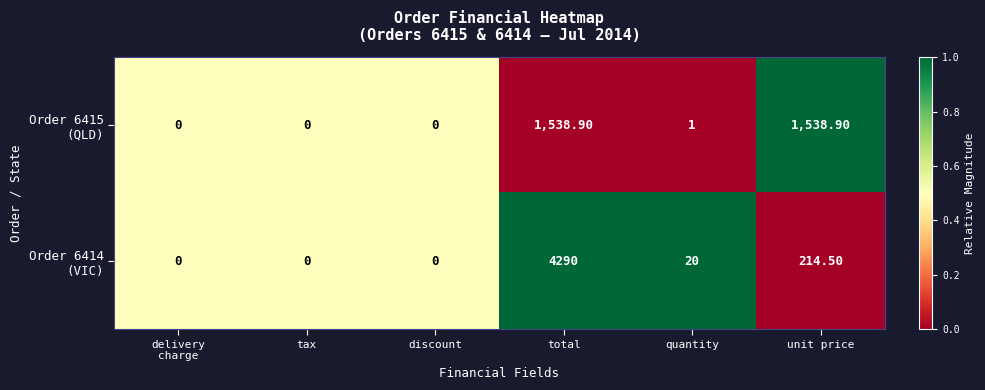

Which category has the highest value across all series?

total